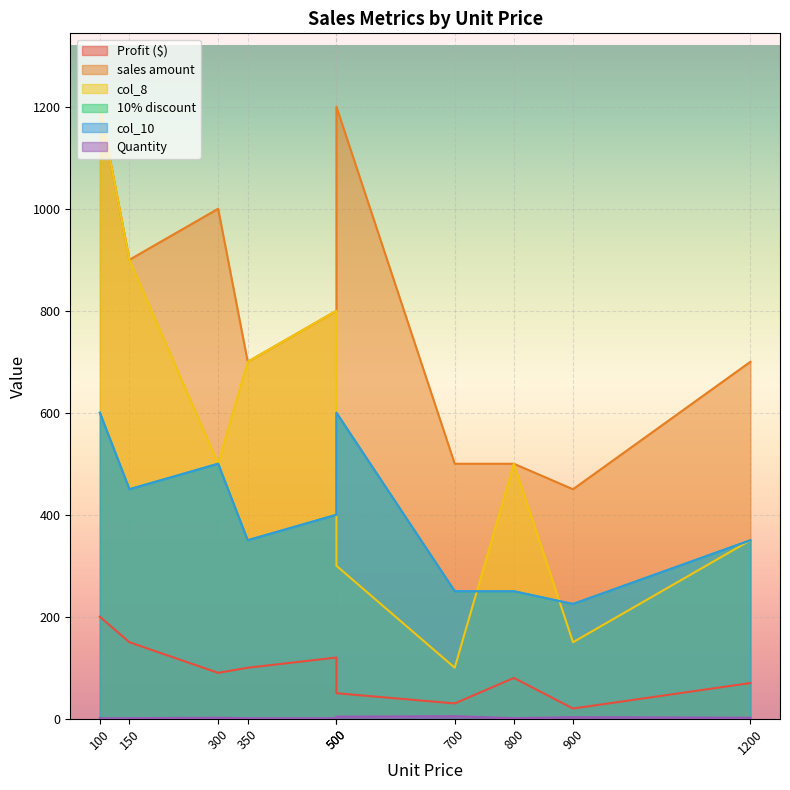

Reading left to right, list all the values displayed in this chart.

Profit ($): 200	150	90	100	120	50	30	80	20	70
sales amount: 1200	900	1000	700	800	1200	500	500	450	700
col_8: 1200	900	500	700	800	300	100	500	150	350
10% discount: 600	450	500	350	400	600	250	250	225	350
col_10: 600	450	500	350	400	600	250	250	225	350
Quantity: 1	1	2	1	1	4	5	1	3	2